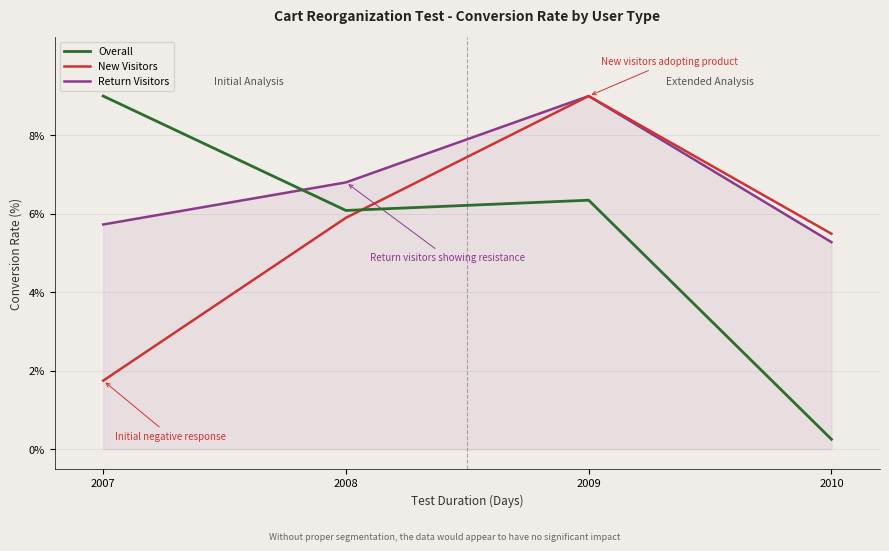

What is the approximate value of Return Visitors at 2008?

6.8